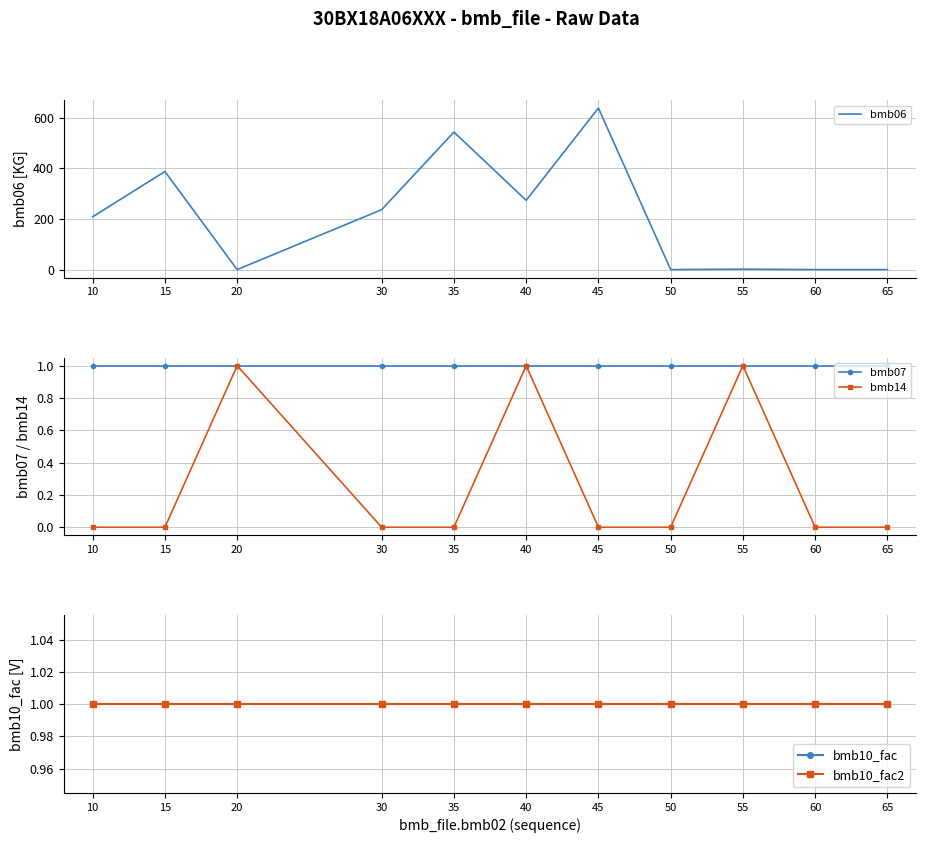

How many distinct data groups are displayed?

5